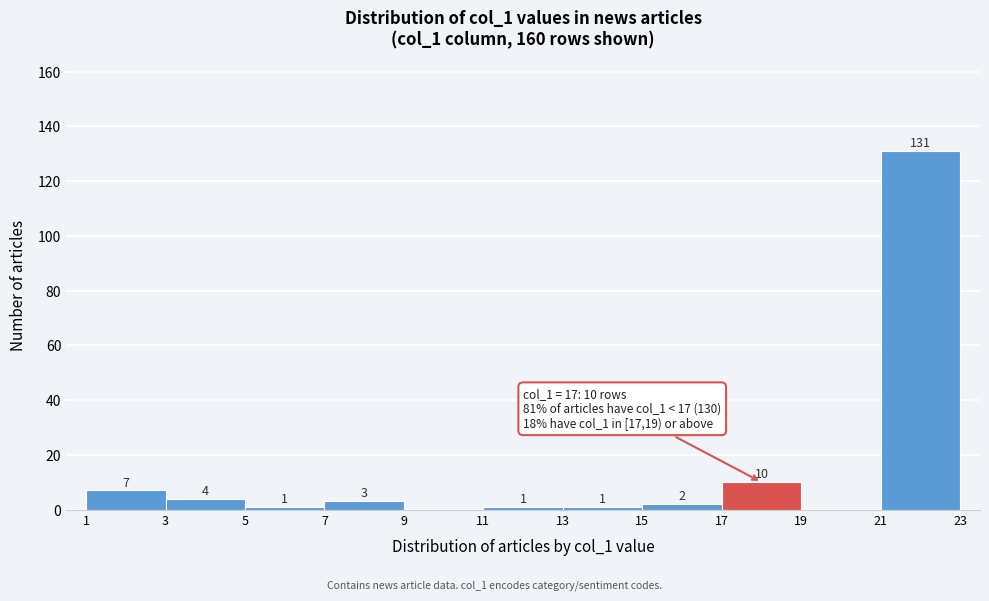

Which range on the x-axis has the tallest bar?

21 to 23